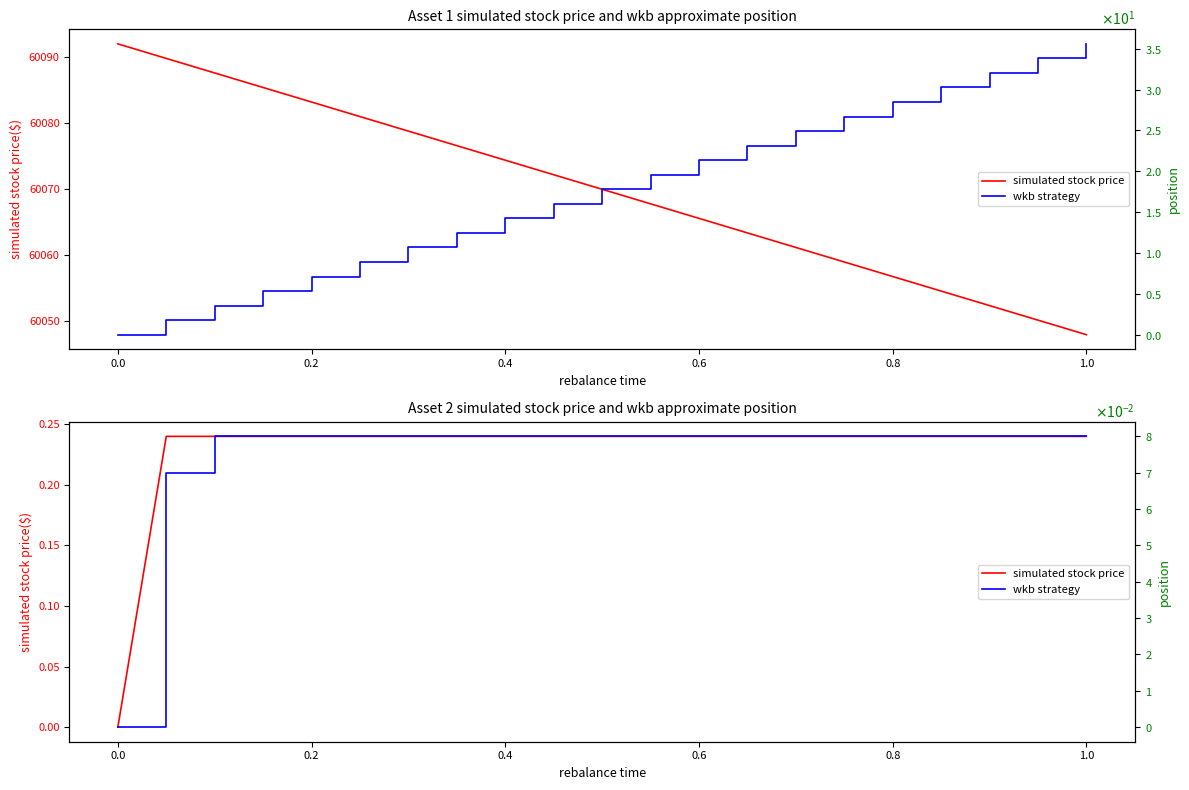

True or false: wkb strategy has more than 0 points higher than both neighbors.

False